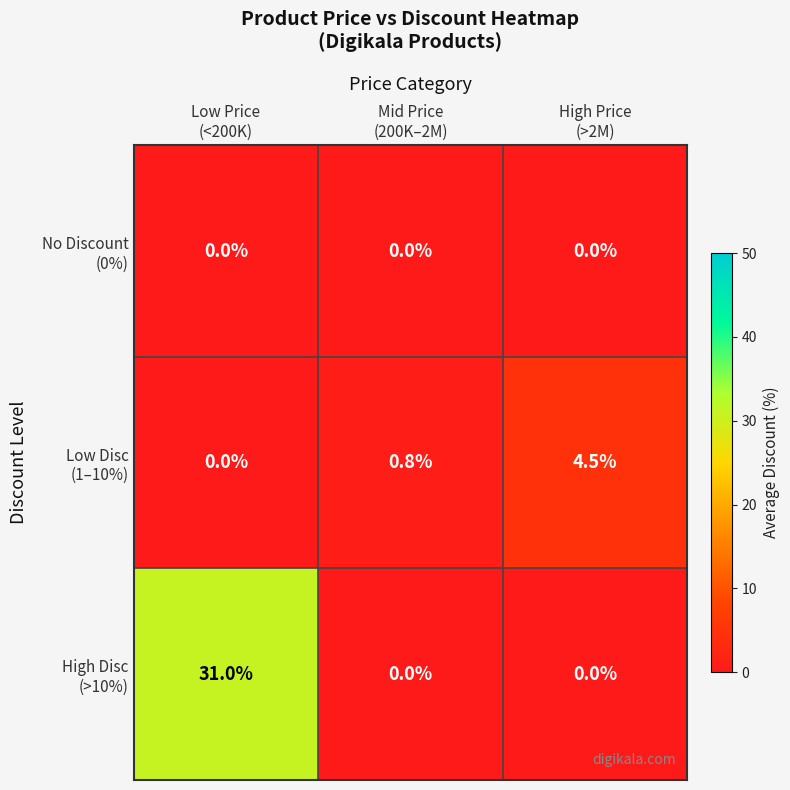

What is the maximum value shown in the chart?

31.0